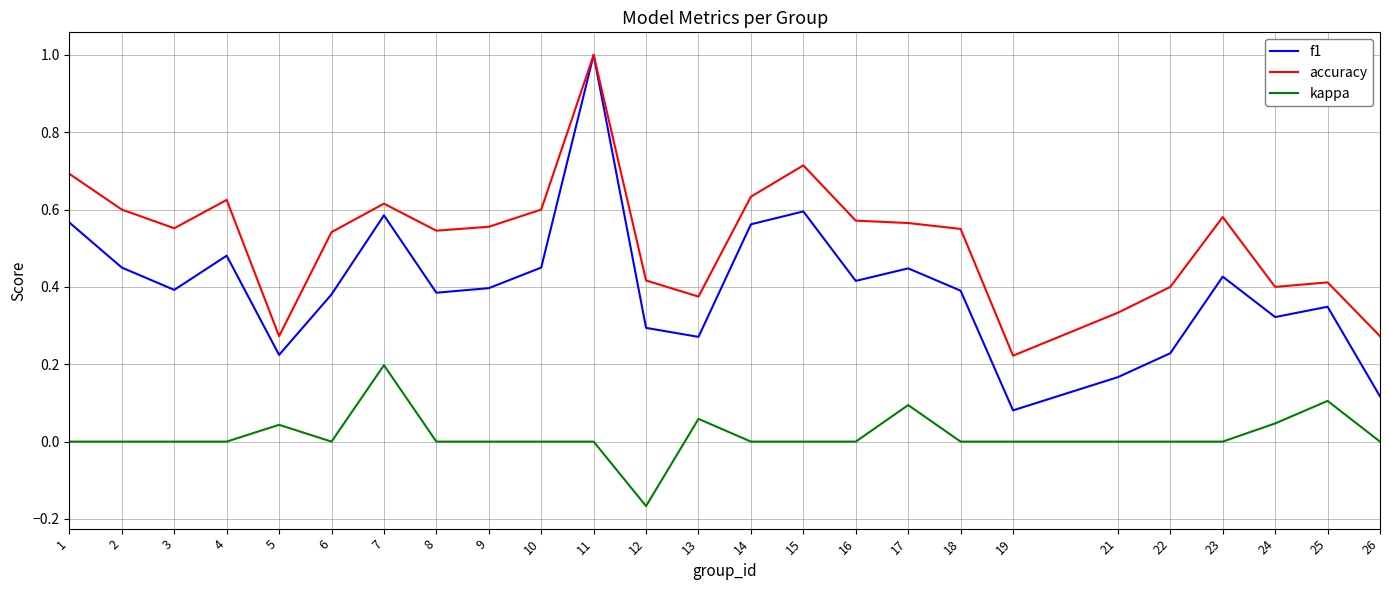

At which label does kappa reach its peak?

7